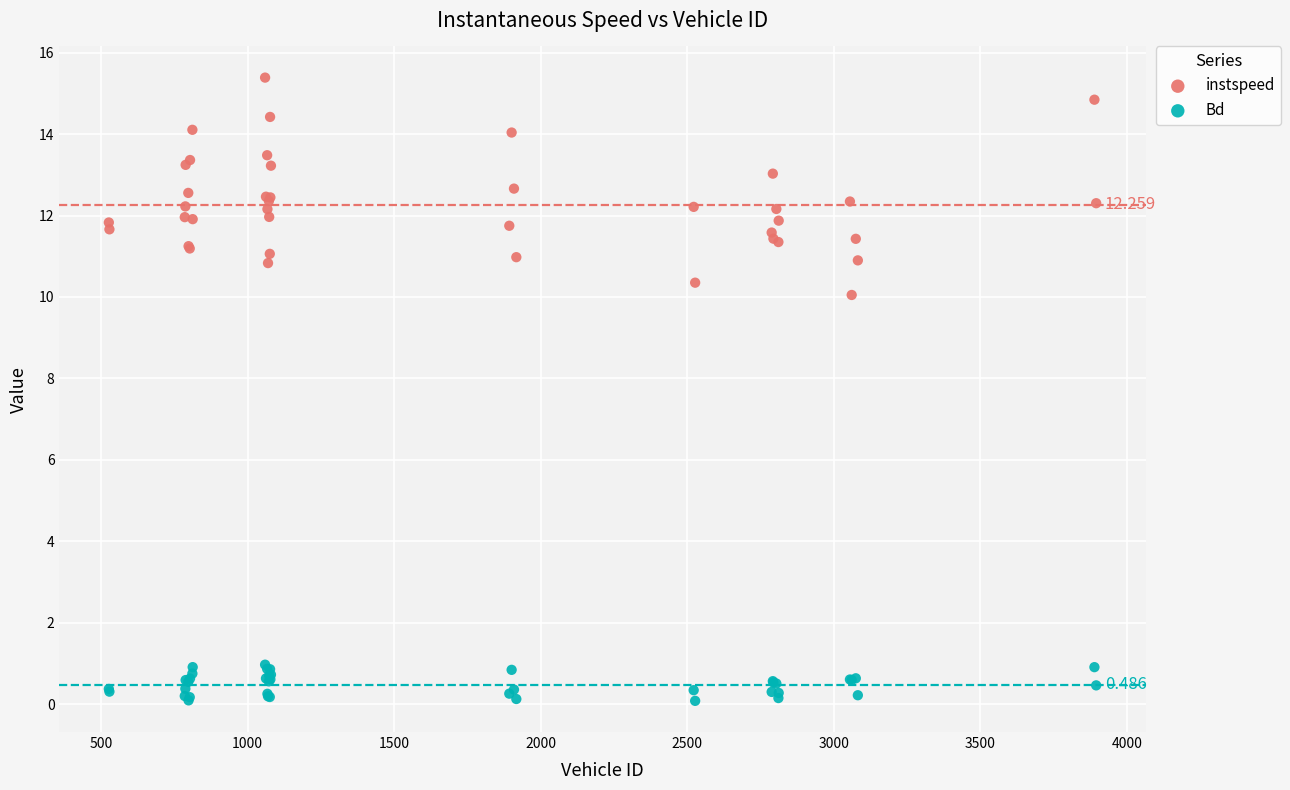

Which series has the largest Y range (max minus min)?

instspeed